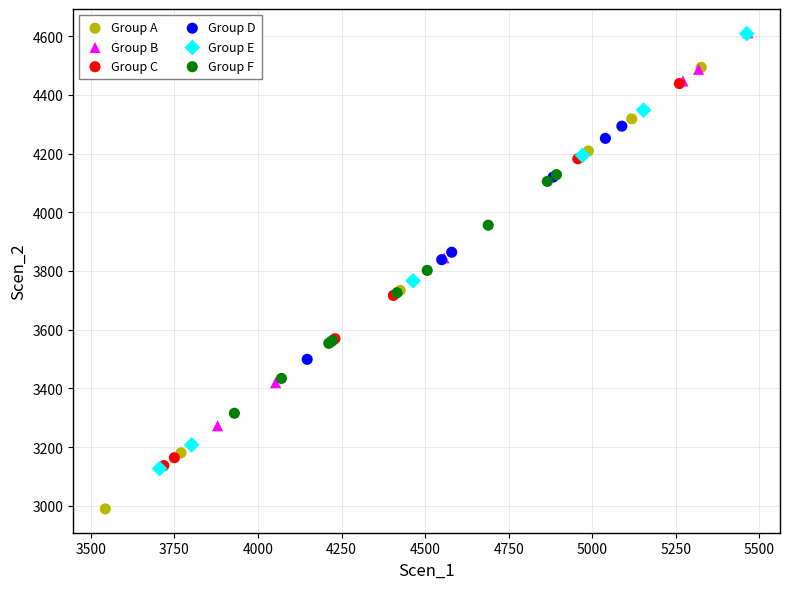

Which series contains the lowest Y value?

Group A